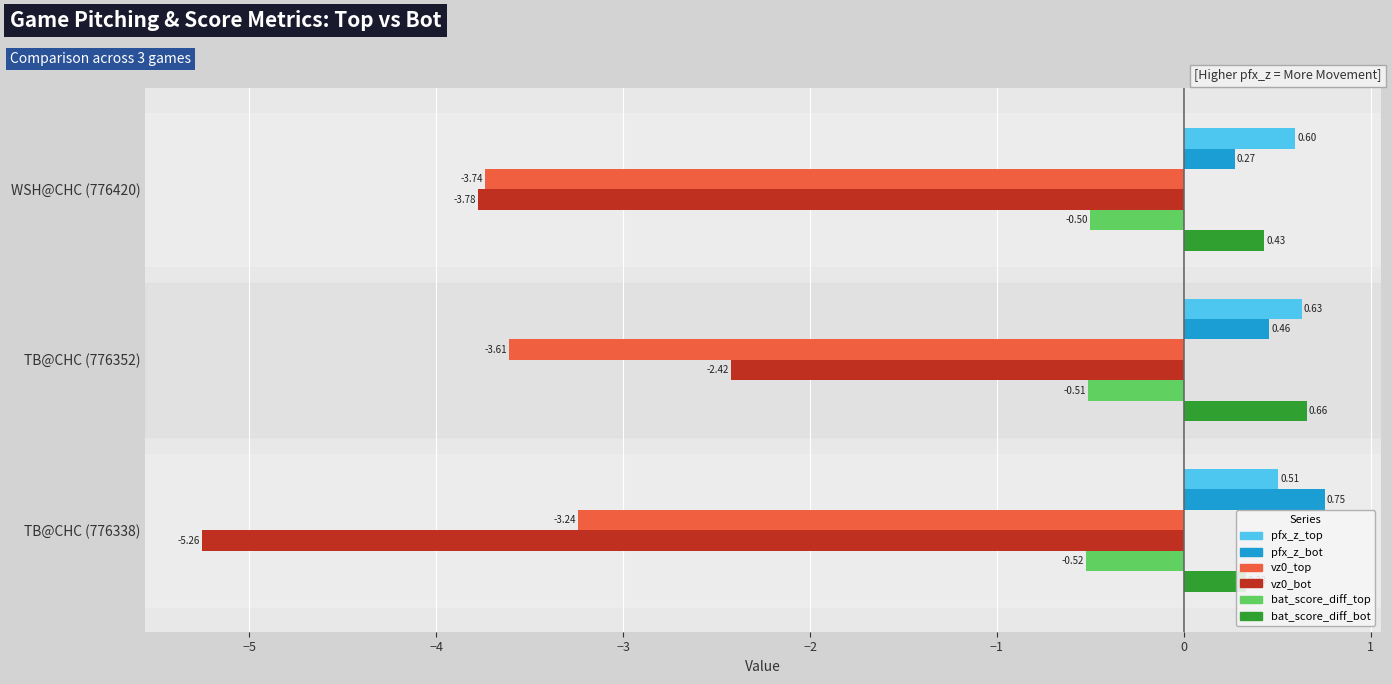

What is the average value of the vz0_top series?

-3.5